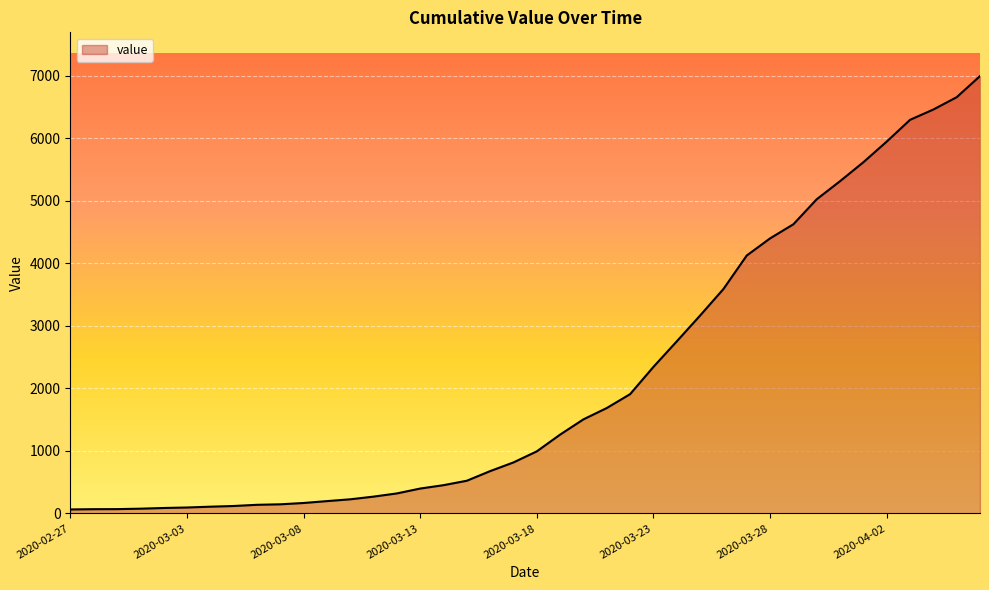

What is the difference between the maximum and minimum values?

6931